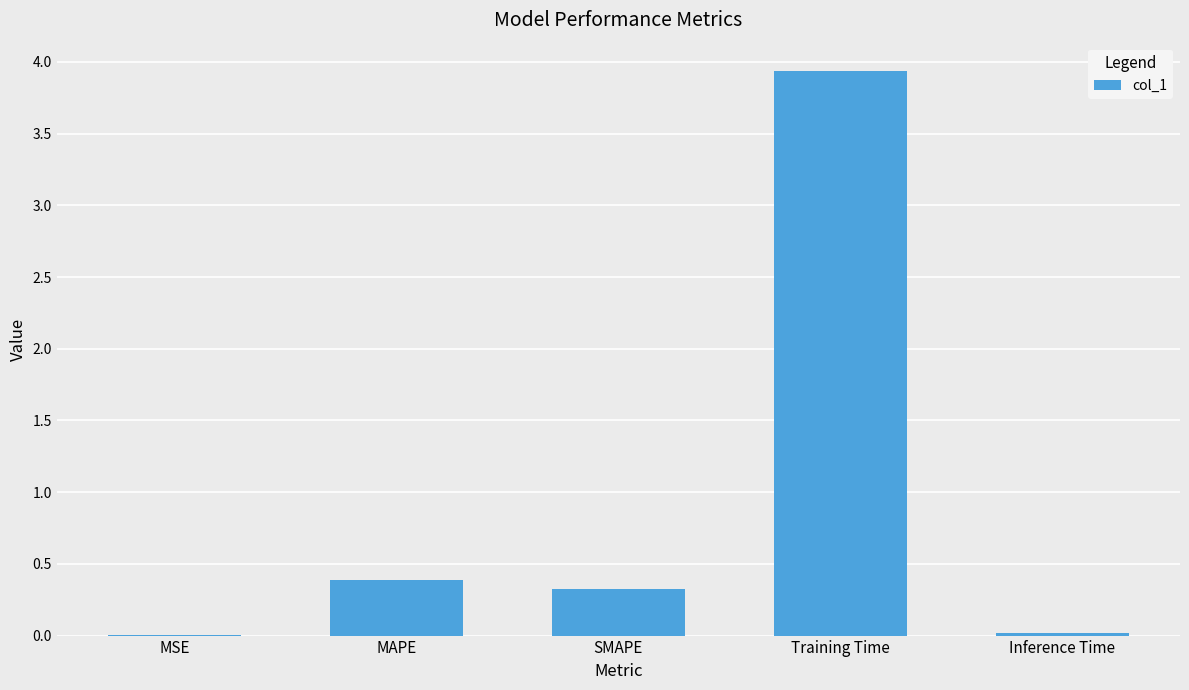

At which category does the chart reach its peak across all series?

Training Time